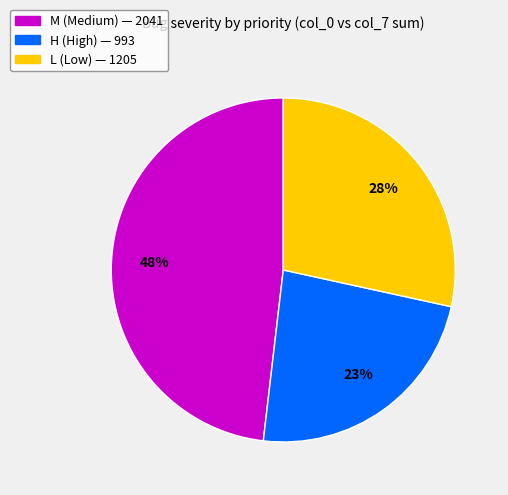

Is there a majority slice in this chart?

No